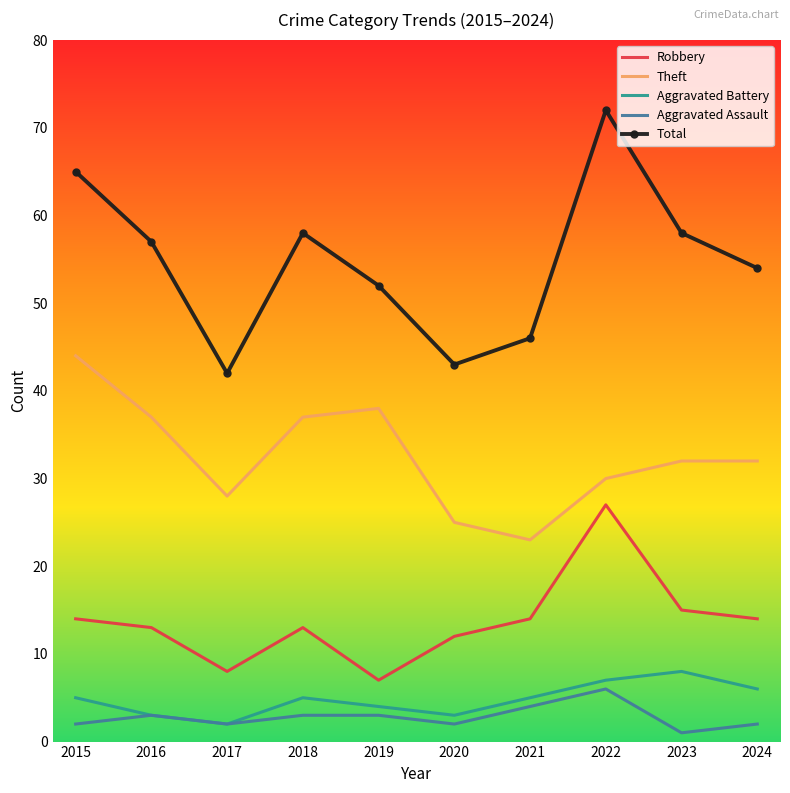

Reading left to right, what are all the values shown in this chart?

Robbery: 2015=14	2016=13	2017=8	2018=13	2019=7	2020=12	2021=14	2022=27	2023=15	2024=14
Theft: 2015=44	2016=37	2017=28	2018=37	2019=38	2020=25	2021=23	2022=30	2023=32	2024=32
Aggravated Battery: 2015=5	2016=3	2017=2	2018=5	2019=4	2020=3	2021=5	2022=7	2023=8	2024=6
Aggravated Assault: 2015=2	2016=3	2017=2	2018=3	2019=3	2020=2	2021=4	2022=6	2023=1	2024=2
Total: 2015=65	2016=57	2017=42	2018=58	2019=52	2020=43	2021=46	2022=72	2023=58	2024=54